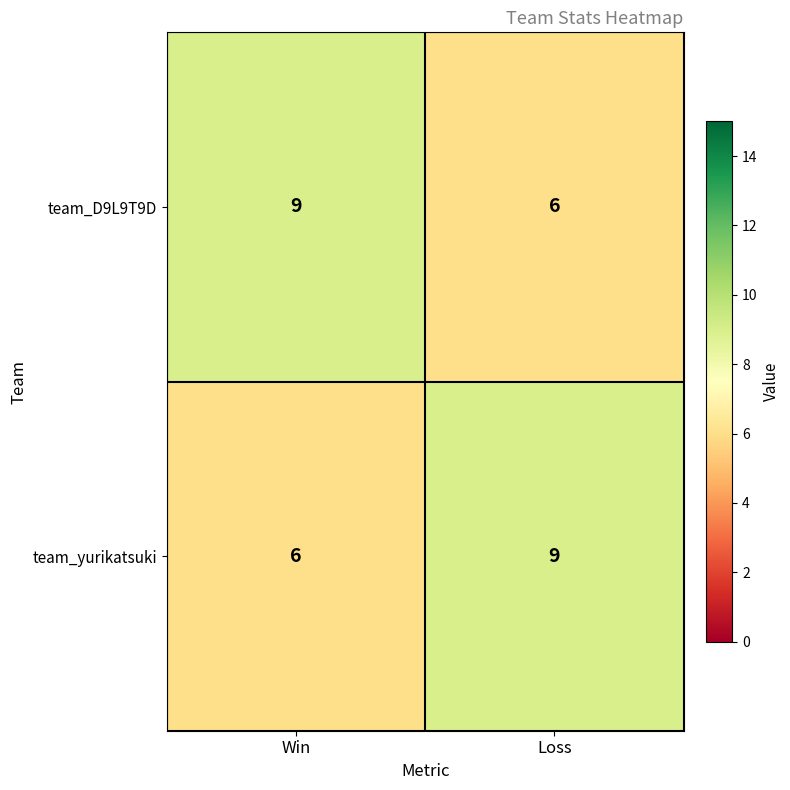

Reading right to left, extract all data points from this chart.

team_D9L9T9D: 6	9
team_yurikatsuki: 9	6